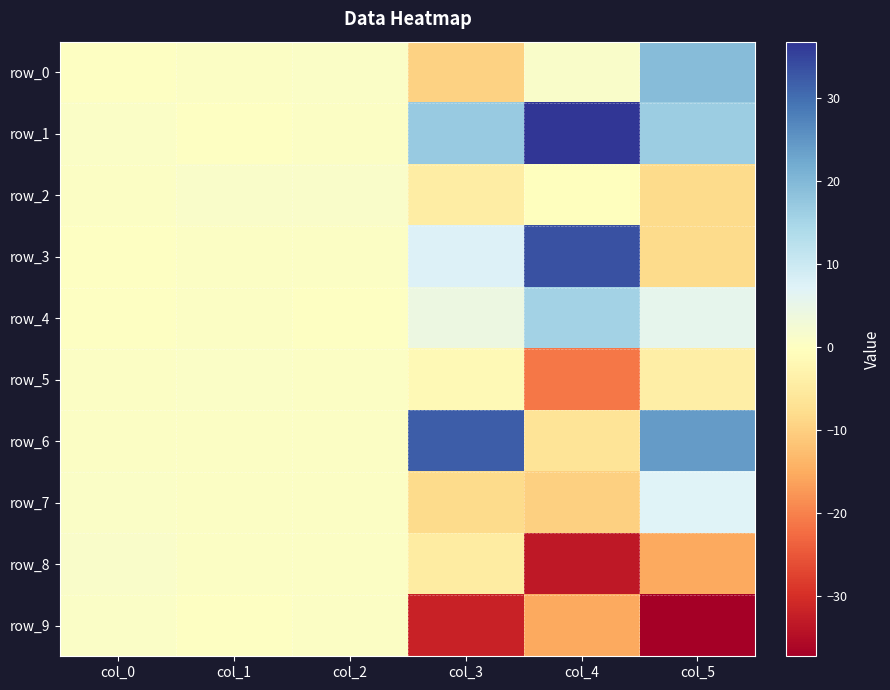

What is the lowest value of the row_2 series?

-8.3